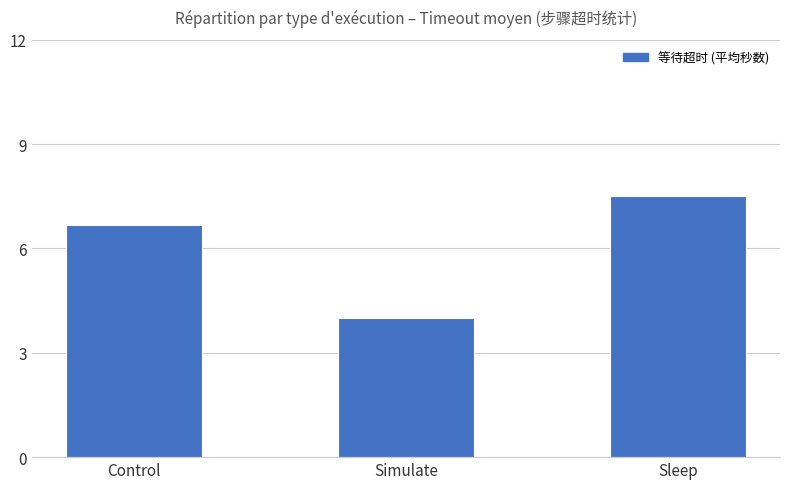

How many values are below 6?

1